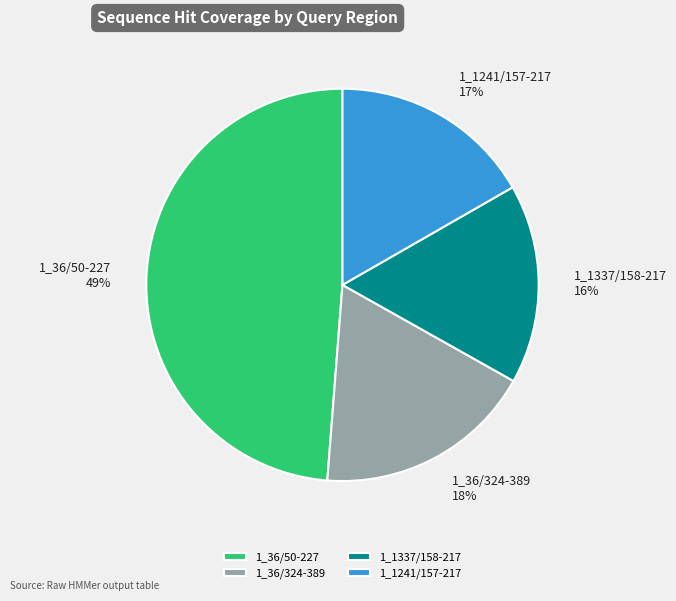

True or false: 1_36/50-227 accounts for 35% of the total.

False